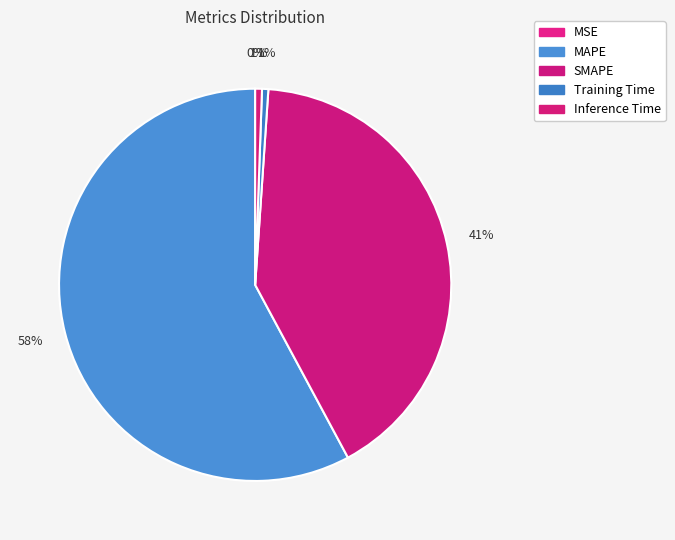

Which slice is the largest?

MAPE